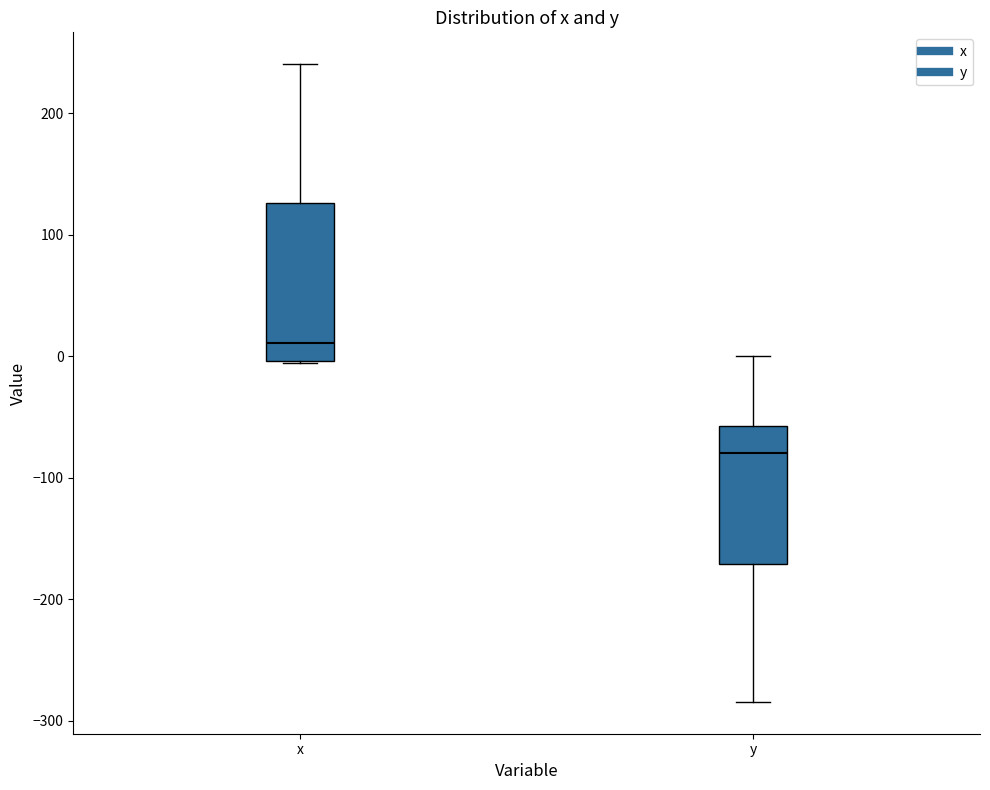

Where does the upper whisker of the box for x end on the y-axis? The values are not printed on the chart, so give them approximately, as read against the axis.

240